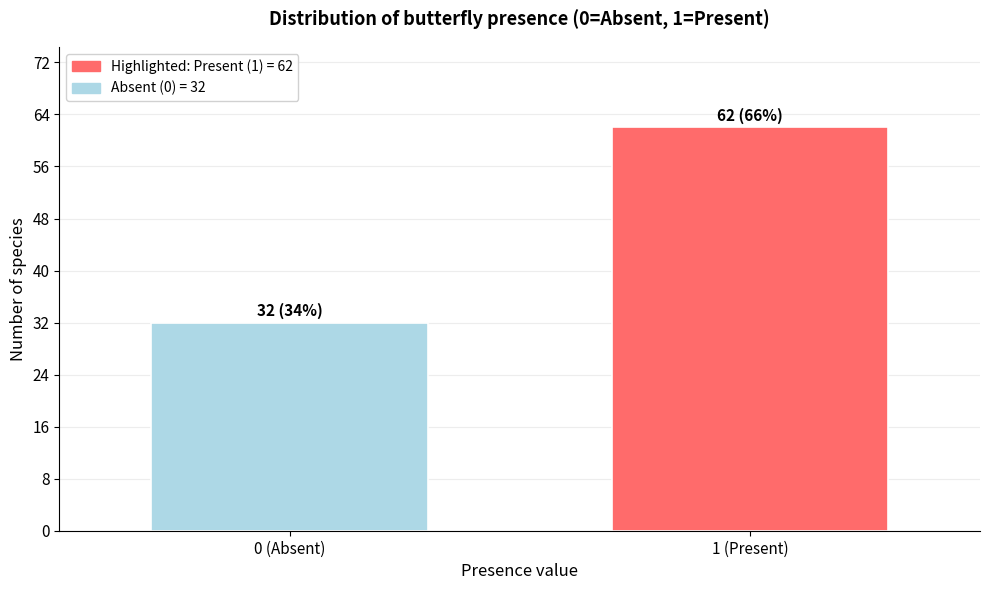

Reading left to right, list all the values displayed in this chart.

0 (Absent)=32	1 (Present)=62